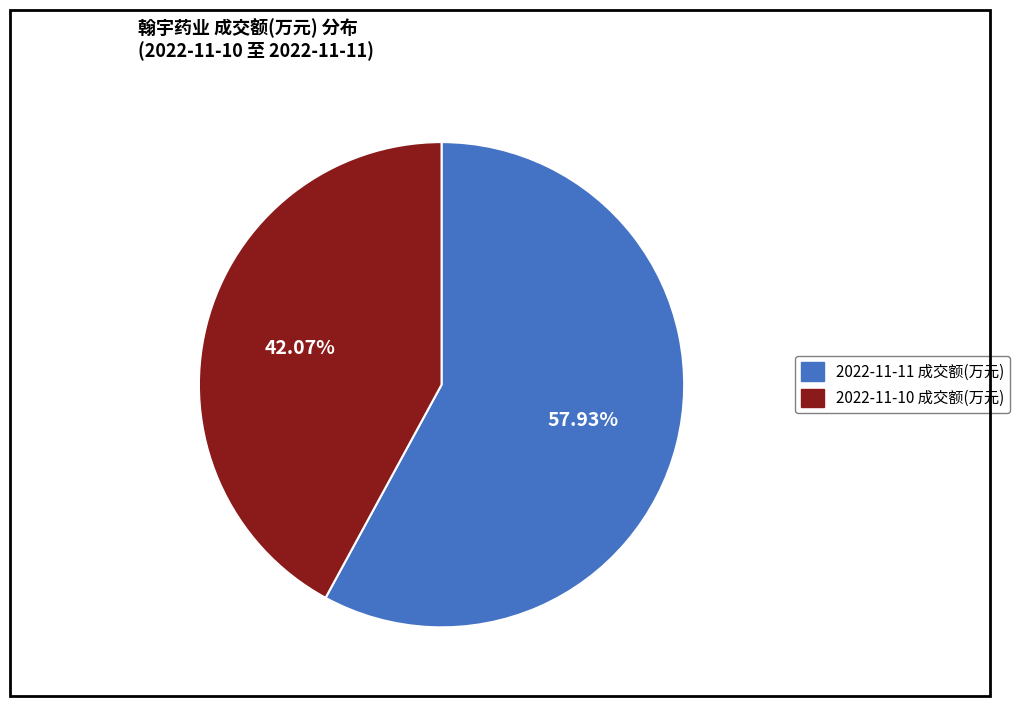

Is it true that 2022-11-10 成交额(万元) is 52% of the pie?

False